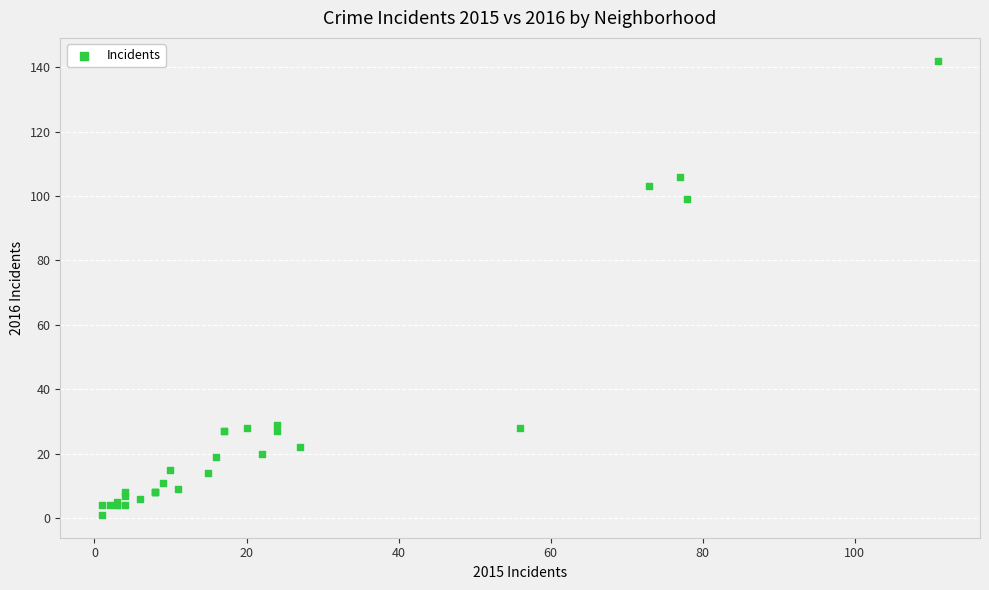

What Y value in the scatter plot is closest to 71?

99